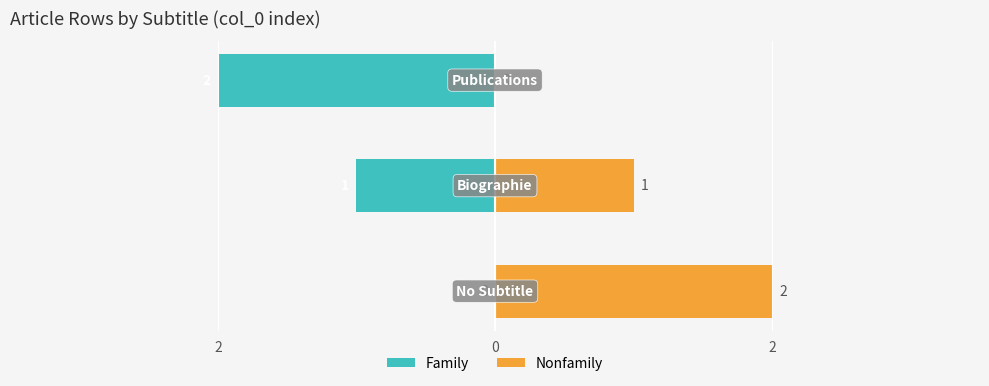

How many series are shown in this chart?

2